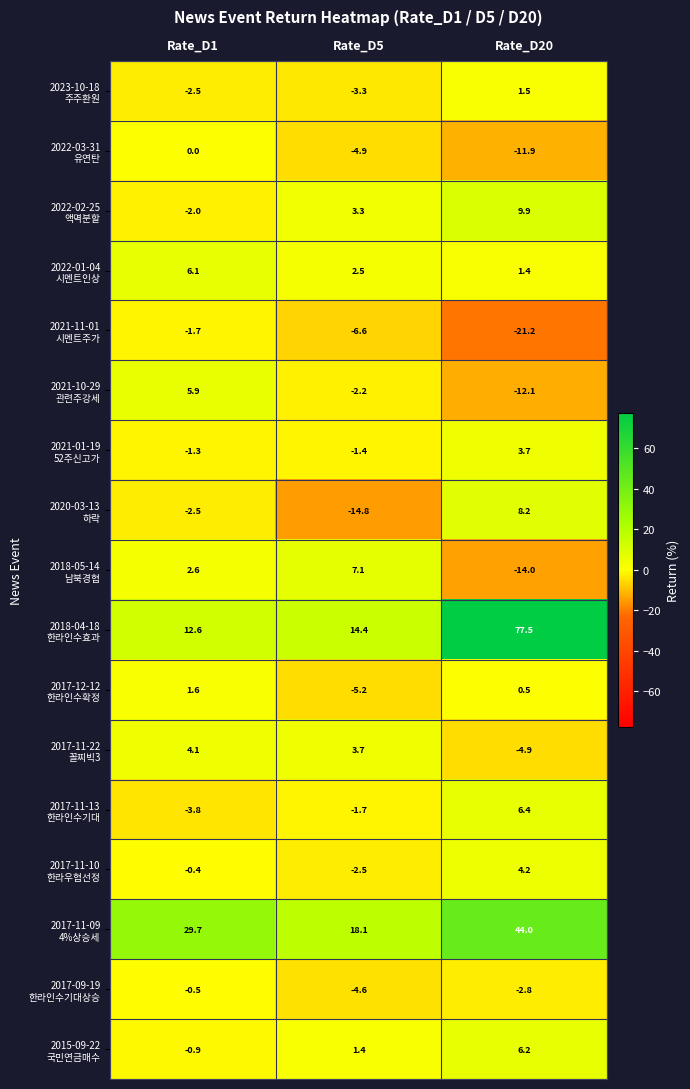

What is the total value across all series at Rate_D5?

3.3